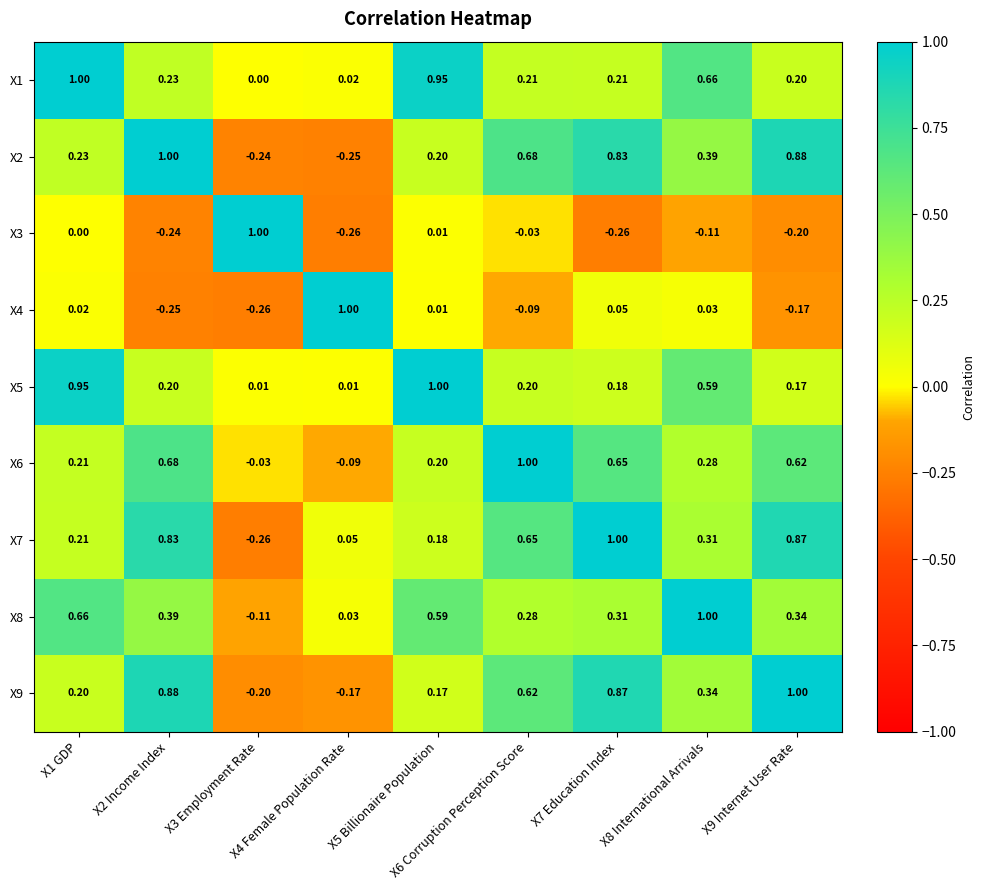

At which category is the sum across all series the highest?

X7 Education Index